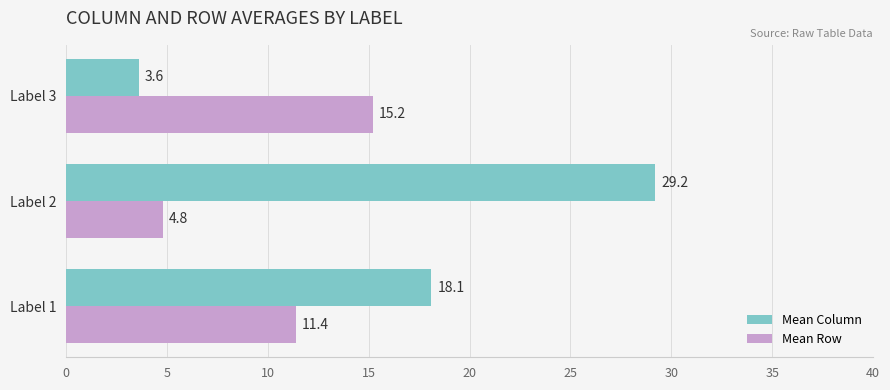

Read the Mean Row value at Label 1.

11.4